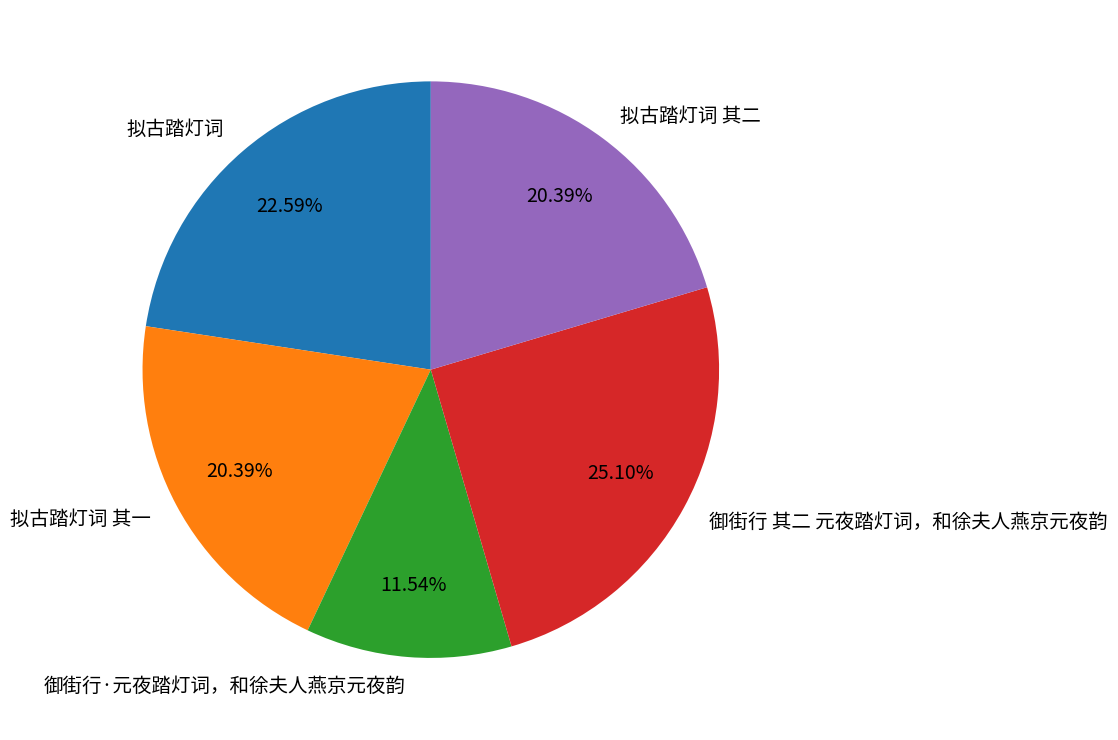

Is there any slice that represents more than half of the pie?

No